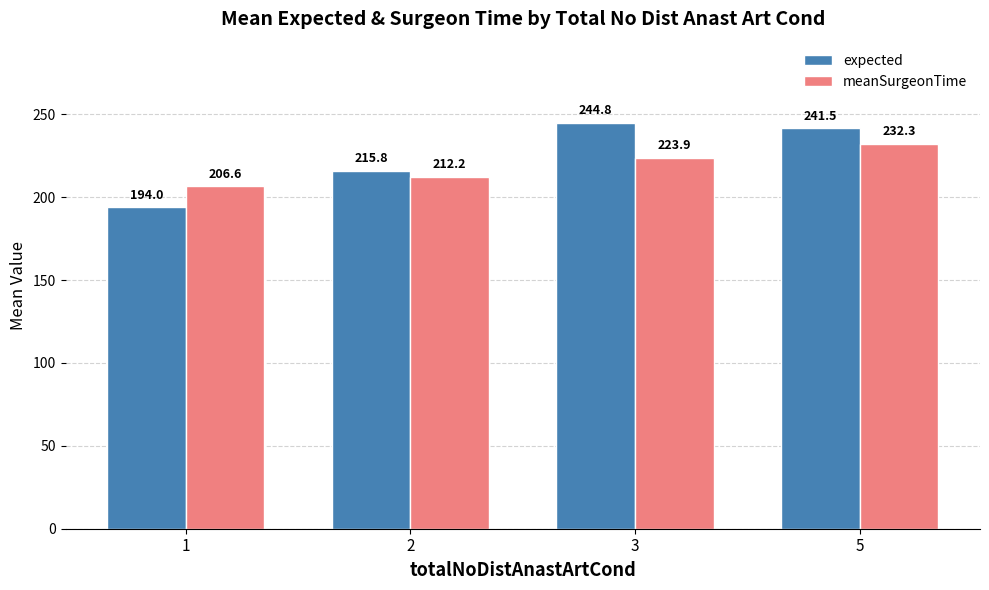

Is it true that meanSurgeonTime equals 281.6 at 2?

False